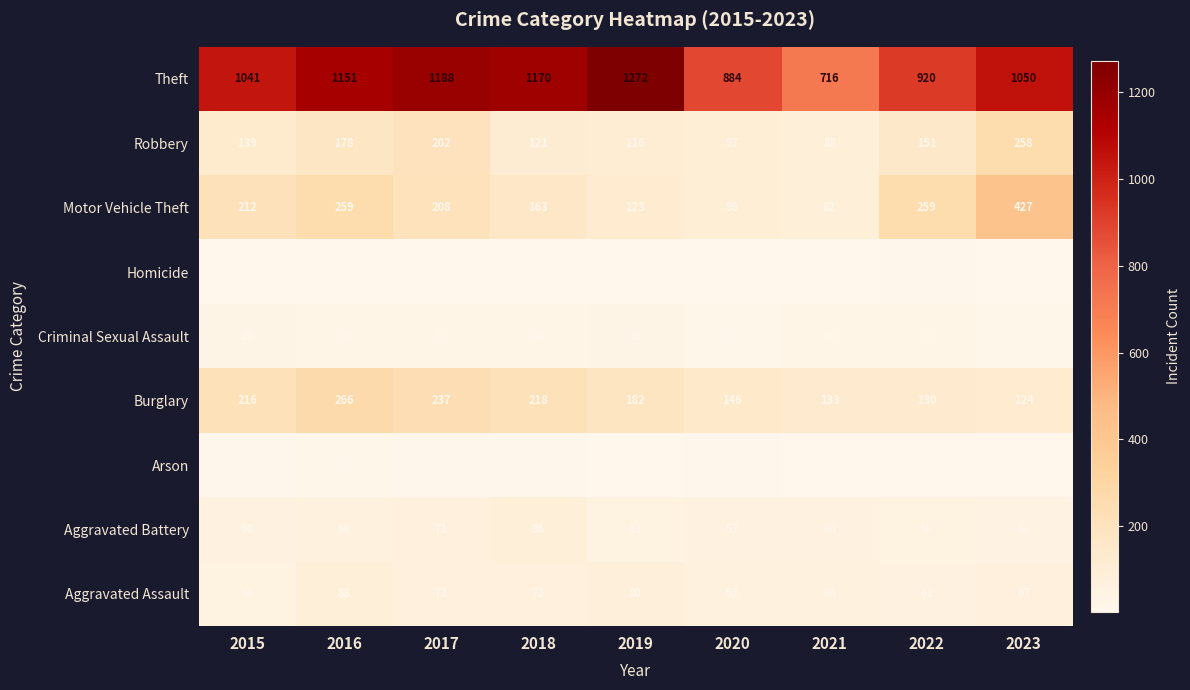

What is the difference between the Motor Vehicle Theft values at 2016 and 2017?

51